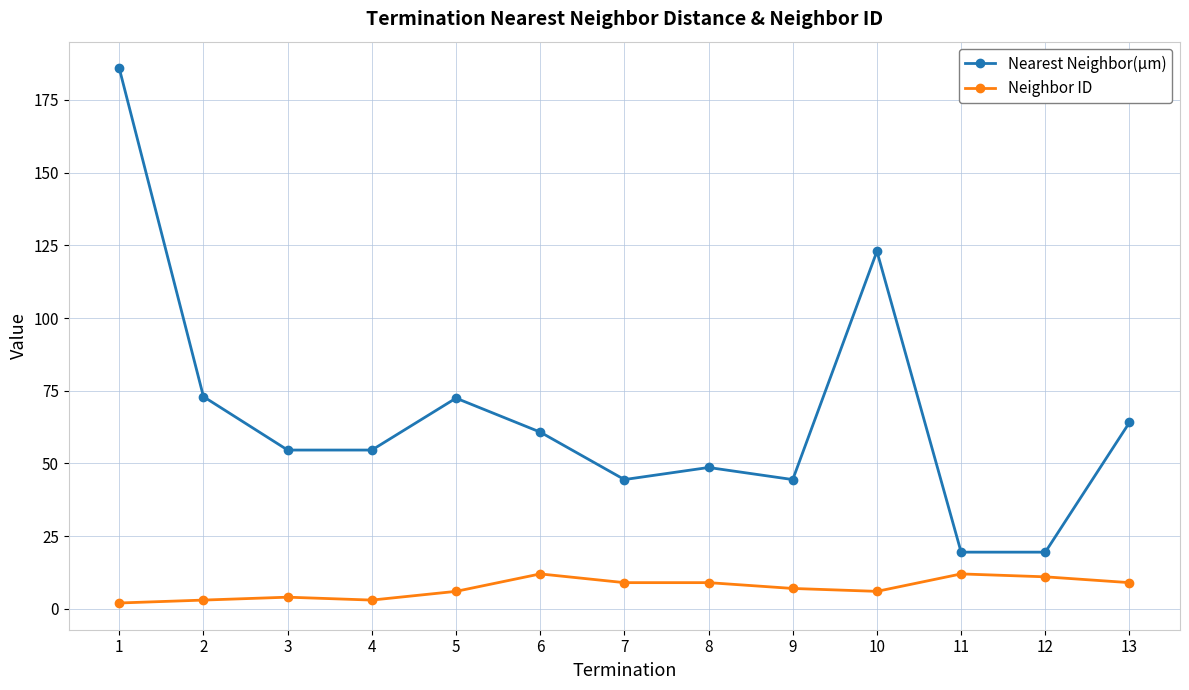

Which category has the highest value across all series?

1